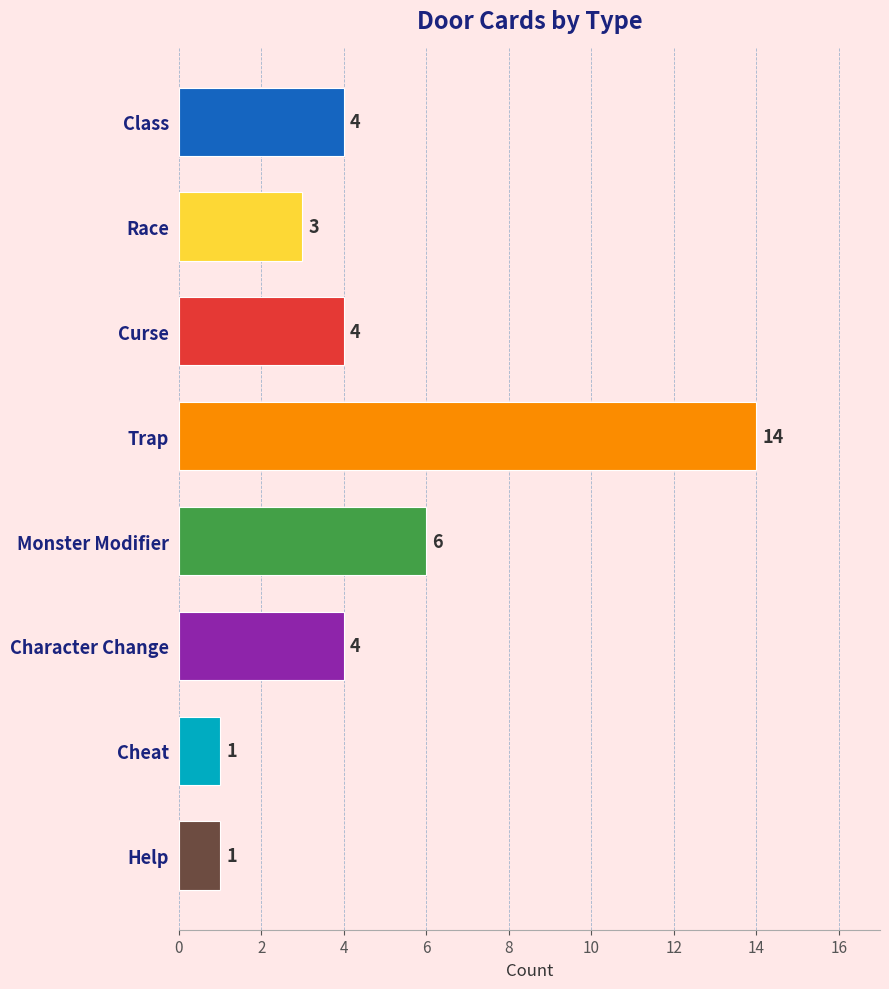

What is the value of the Race bar at the 7th from the left?

1